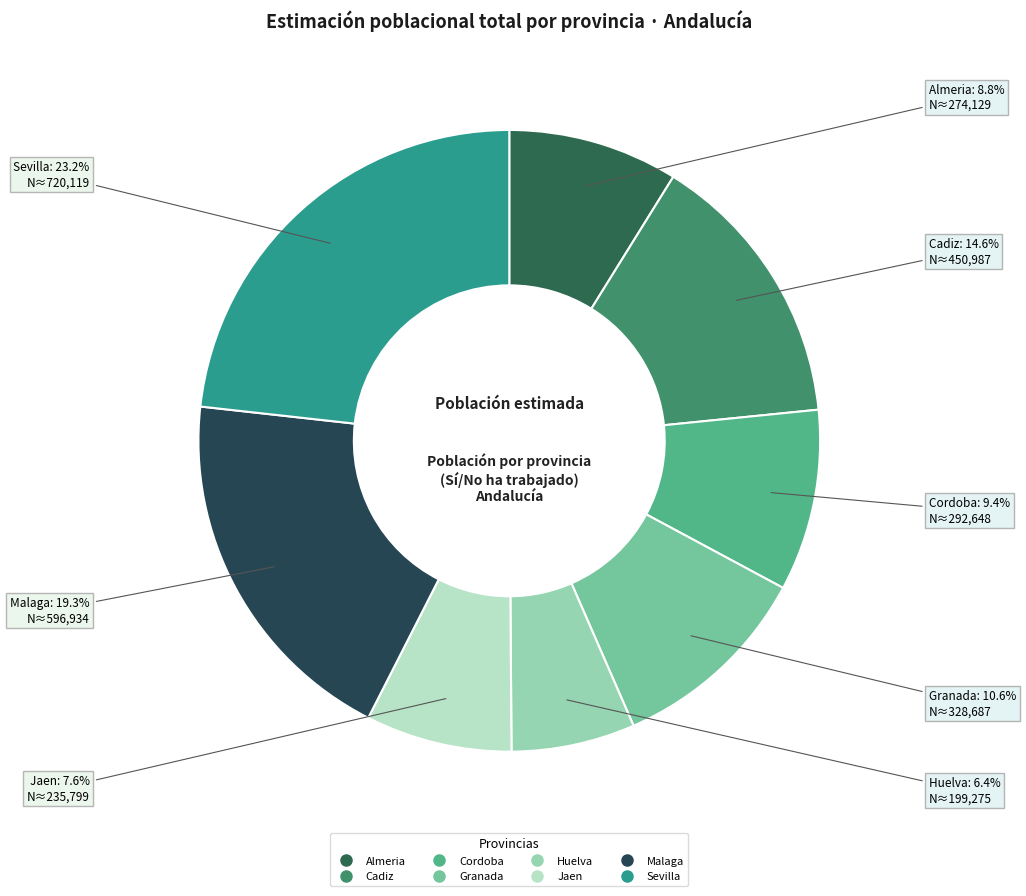

What is the largest slice in the pie chart?

Sevilla